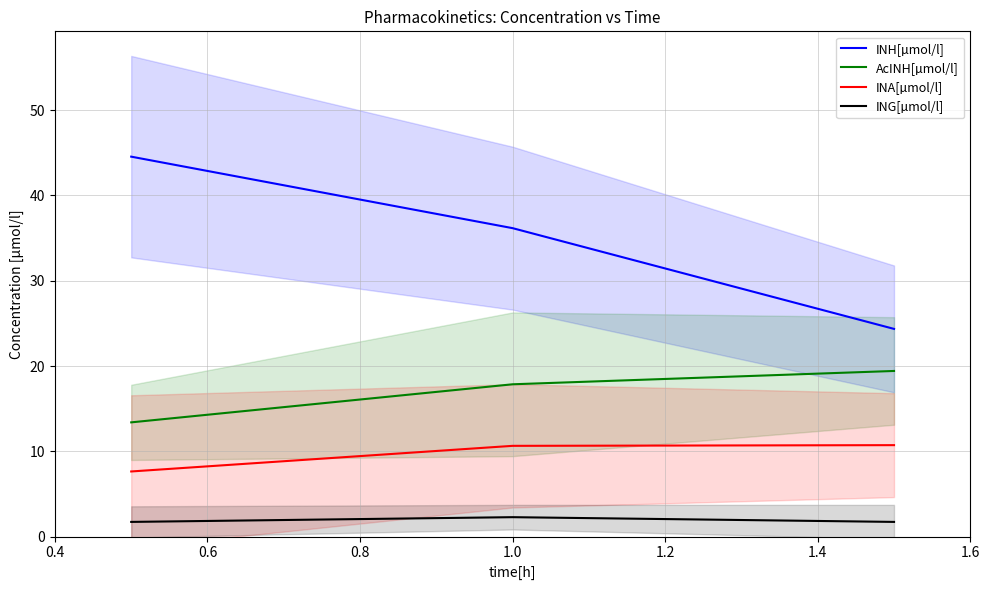

What is the maximum value for AcINH[µmol/l]?

19.4